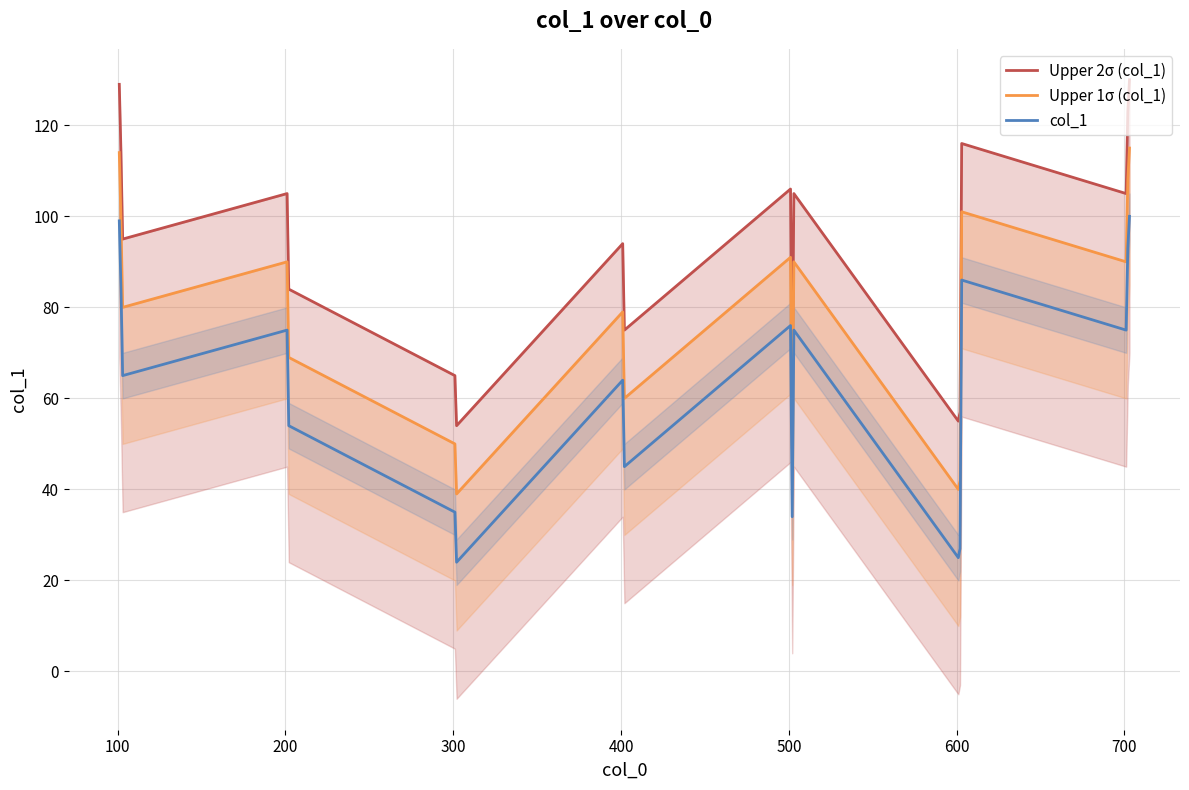

What is the difference between the maximum and minimum values in the Upper 1σ (col_1) series?

76